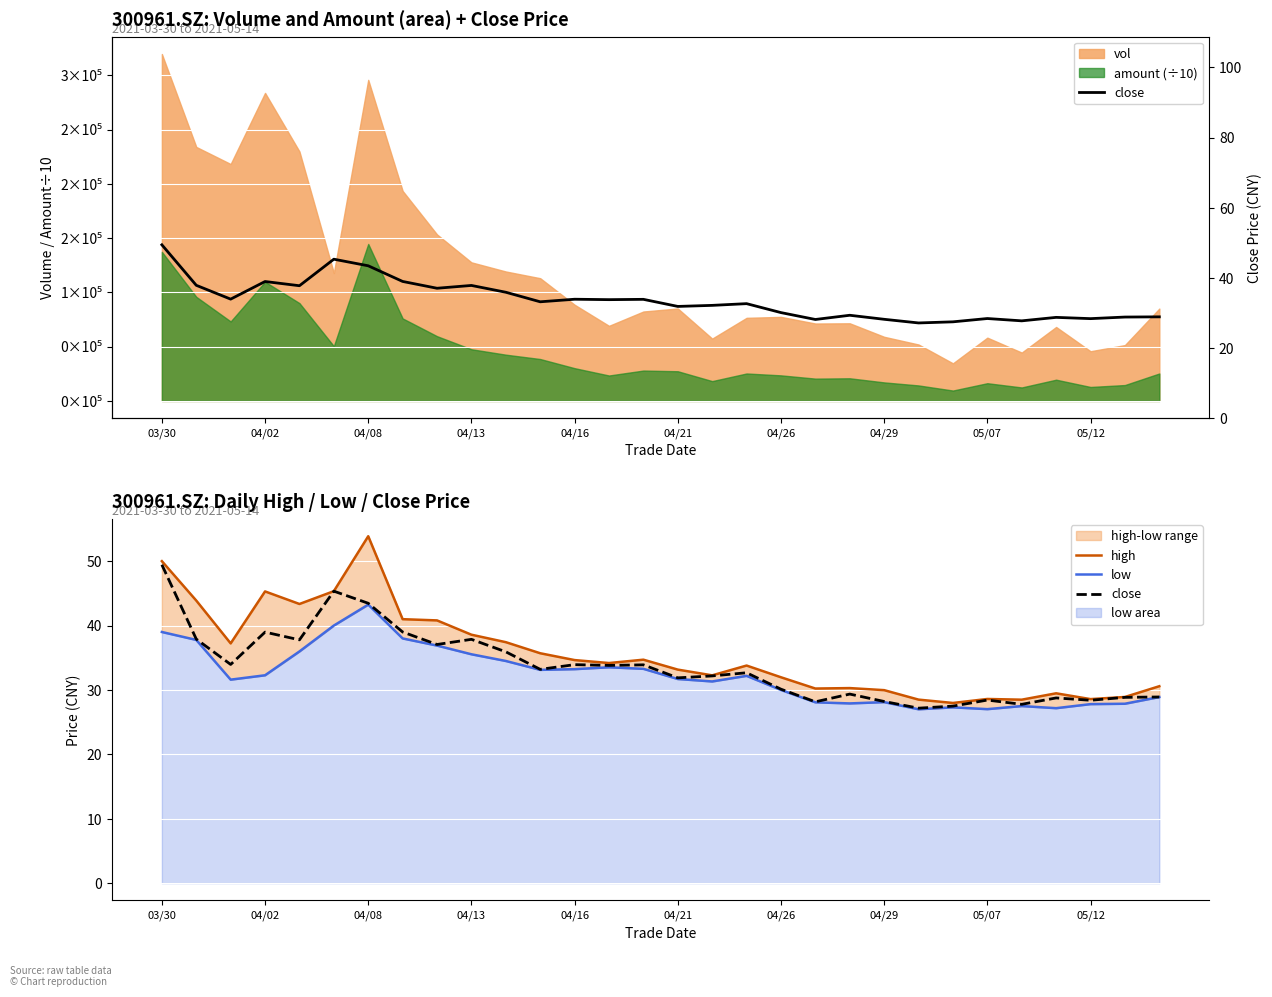

What is the sum of the low values at 04/16 and 20?

63.9